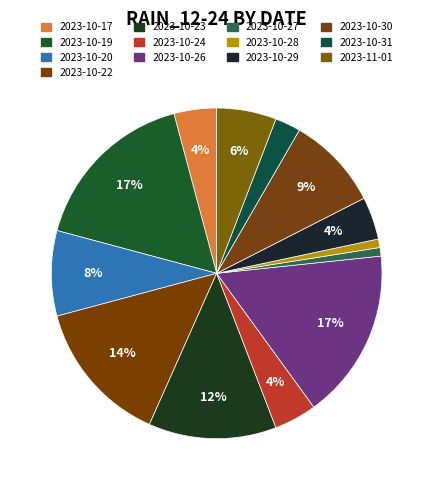

How many segments does this pie chart have?

13